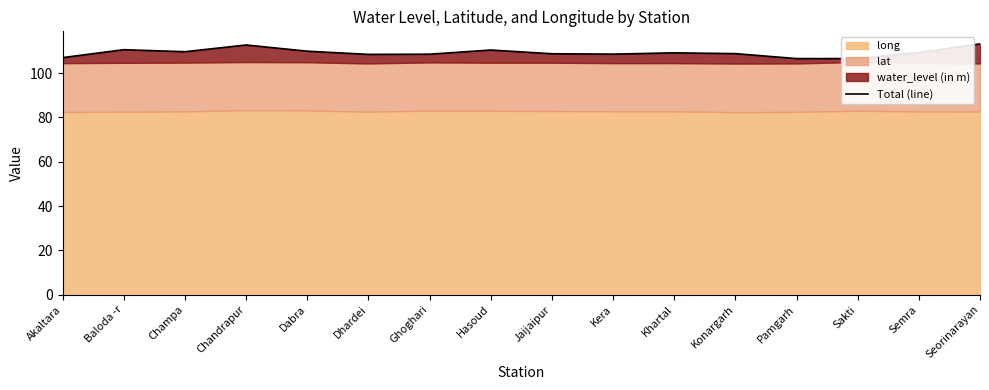

At which label is the value closest to 109?

Khartal